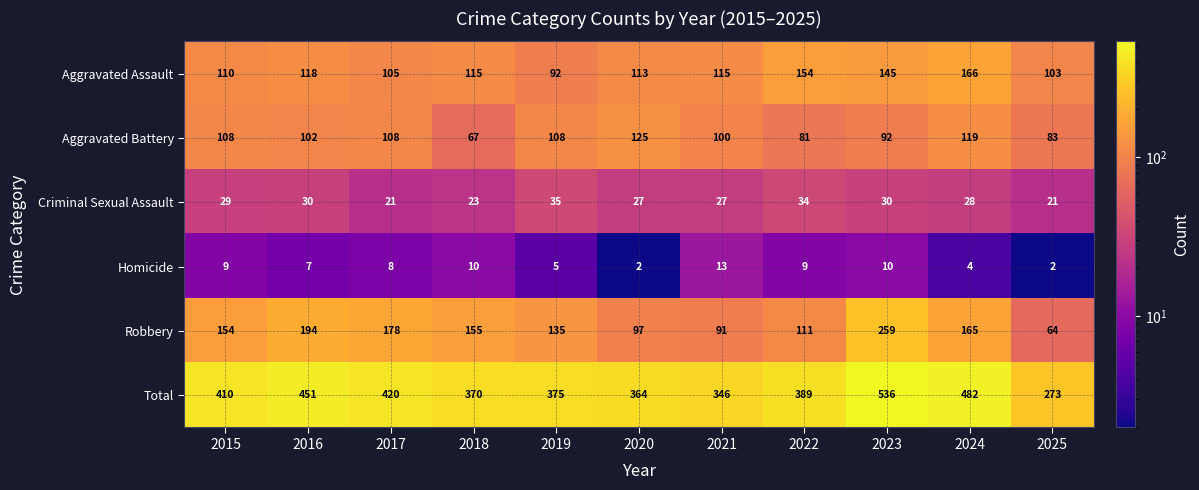

The Criminal Sexual Assault series shows 47 at 2022. True or false?

False